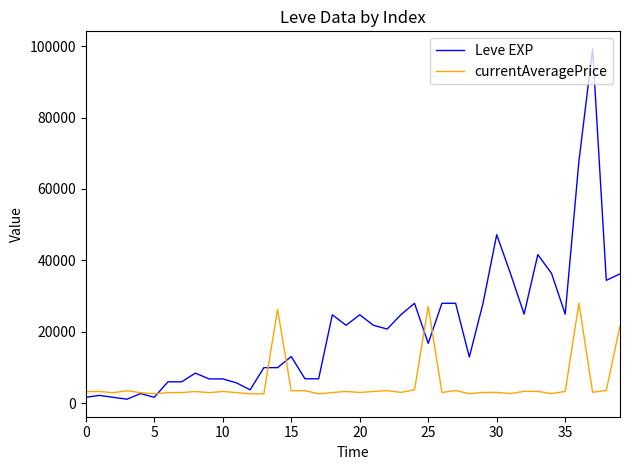

List the series in order of their peak value, lowest first.

currentAveragePrice, Leve EXP